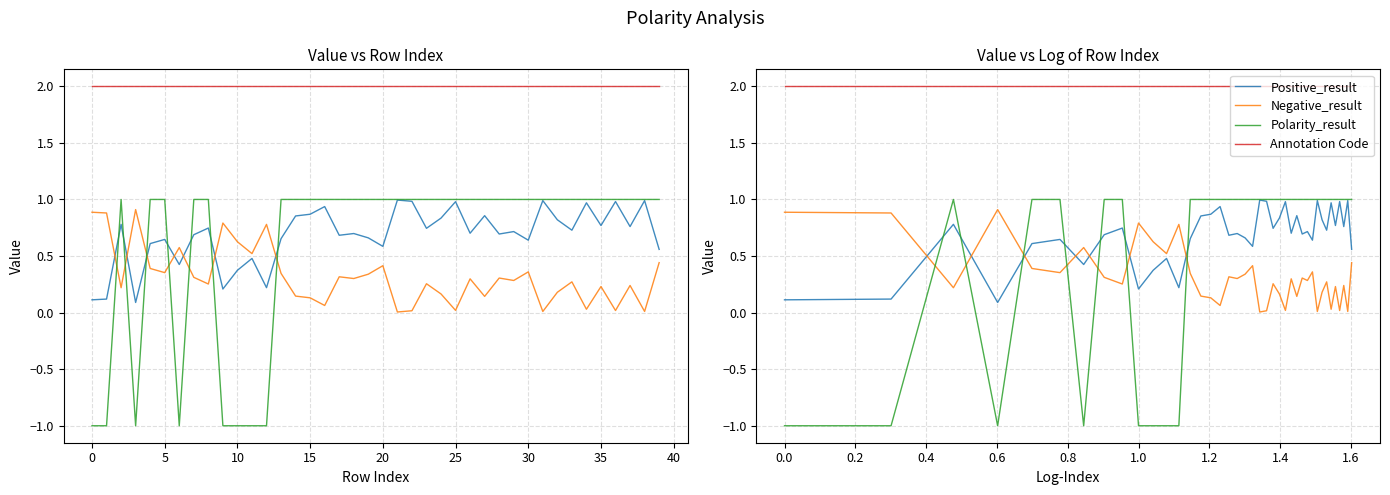

The Annotation Code series shows 2.0 at 1.0. True or false?

True